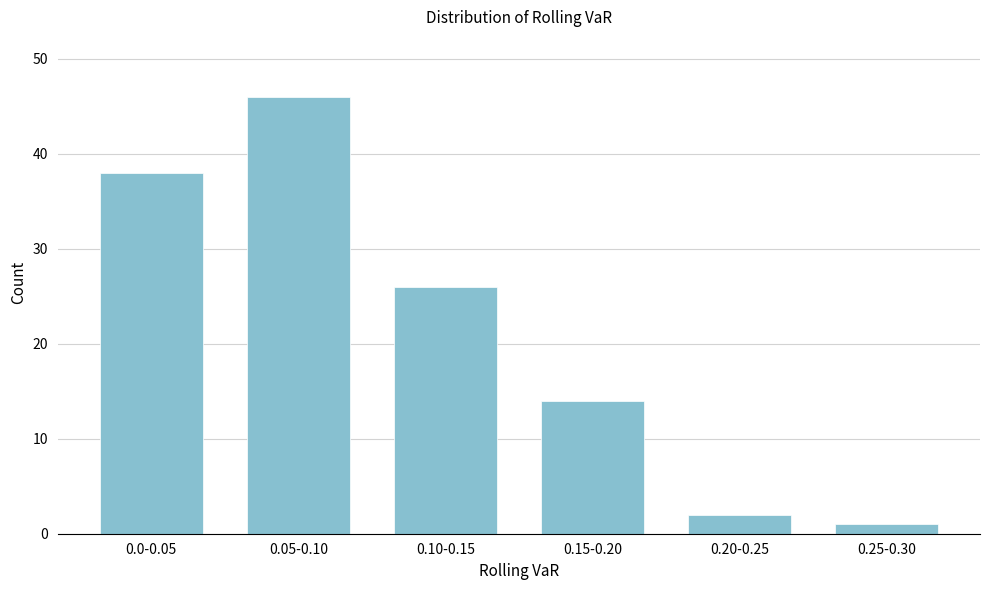

Reading left to right, transcribe all the data shown in this chart.

0.0-0.05=38	0.05-0.10=46	0.10-0.15=26	0.15-0.20=14	0.20-0.25=2	0.25-0.30=1